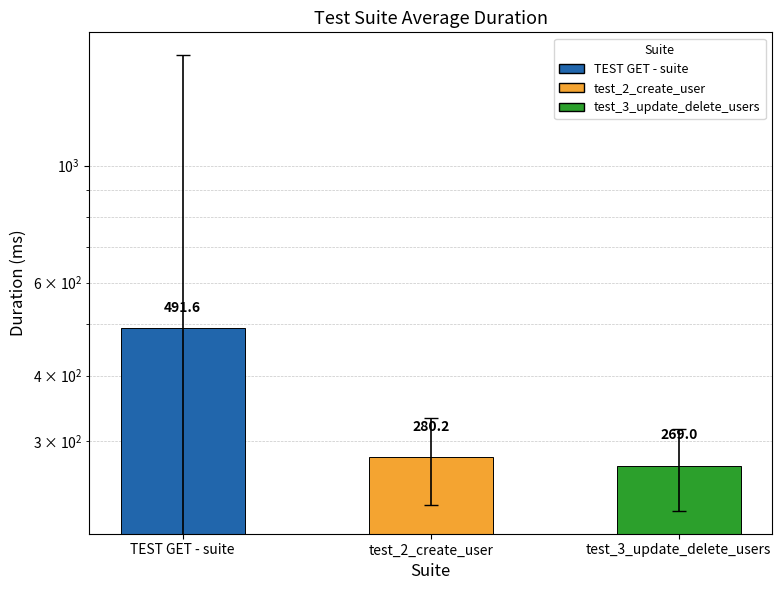

Rank the categories by value from highest to lowest.

TEST GET - suite, test_2_create_user, test_3_update_delete_users